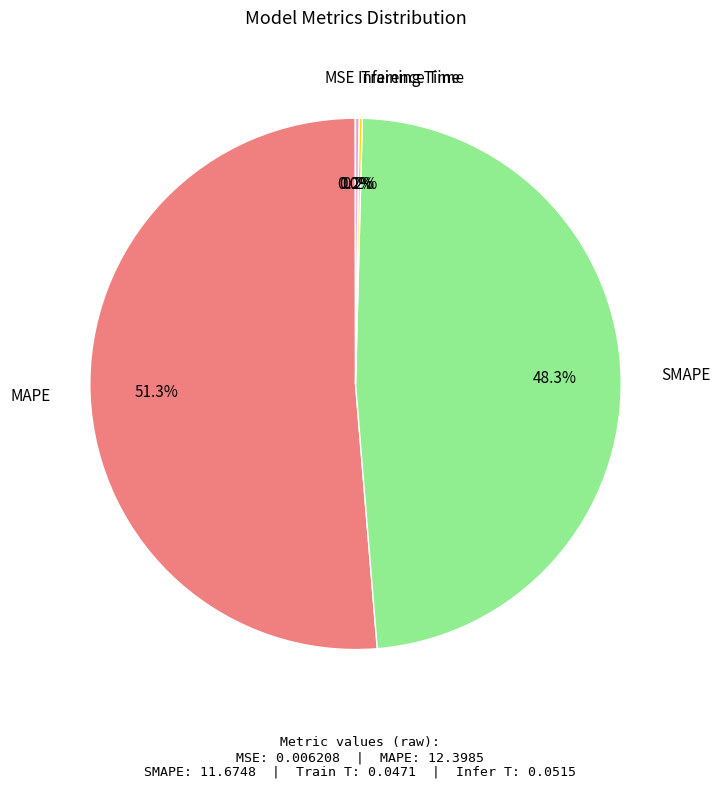

What percentage is the SMAPE slice, to the nearest percent?

48%